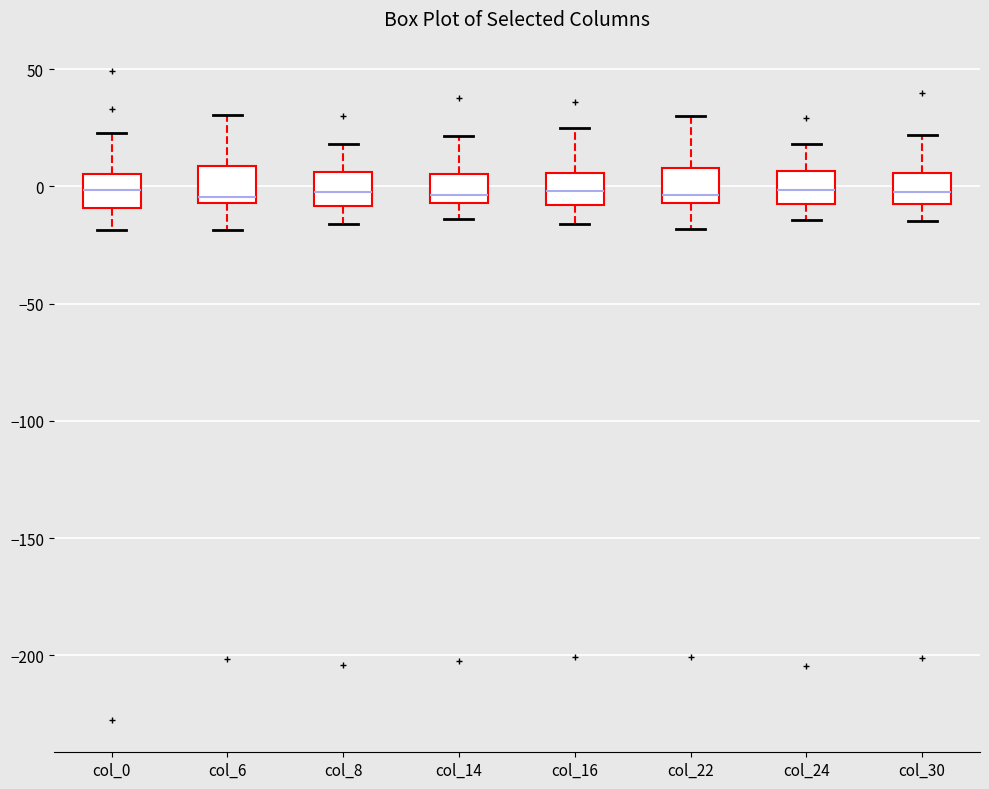

Where does the upper whisker of the box for col_6 end on the y-axis? The values are not printed on the chart, so give them approximately, as read against the axis.

30